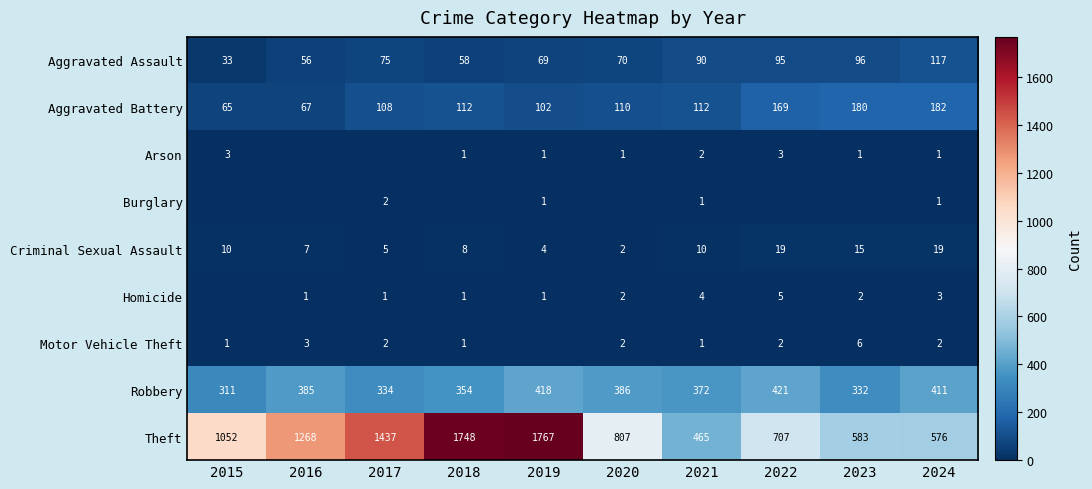

True or false: Arson has a value of 1 at 2019.

True